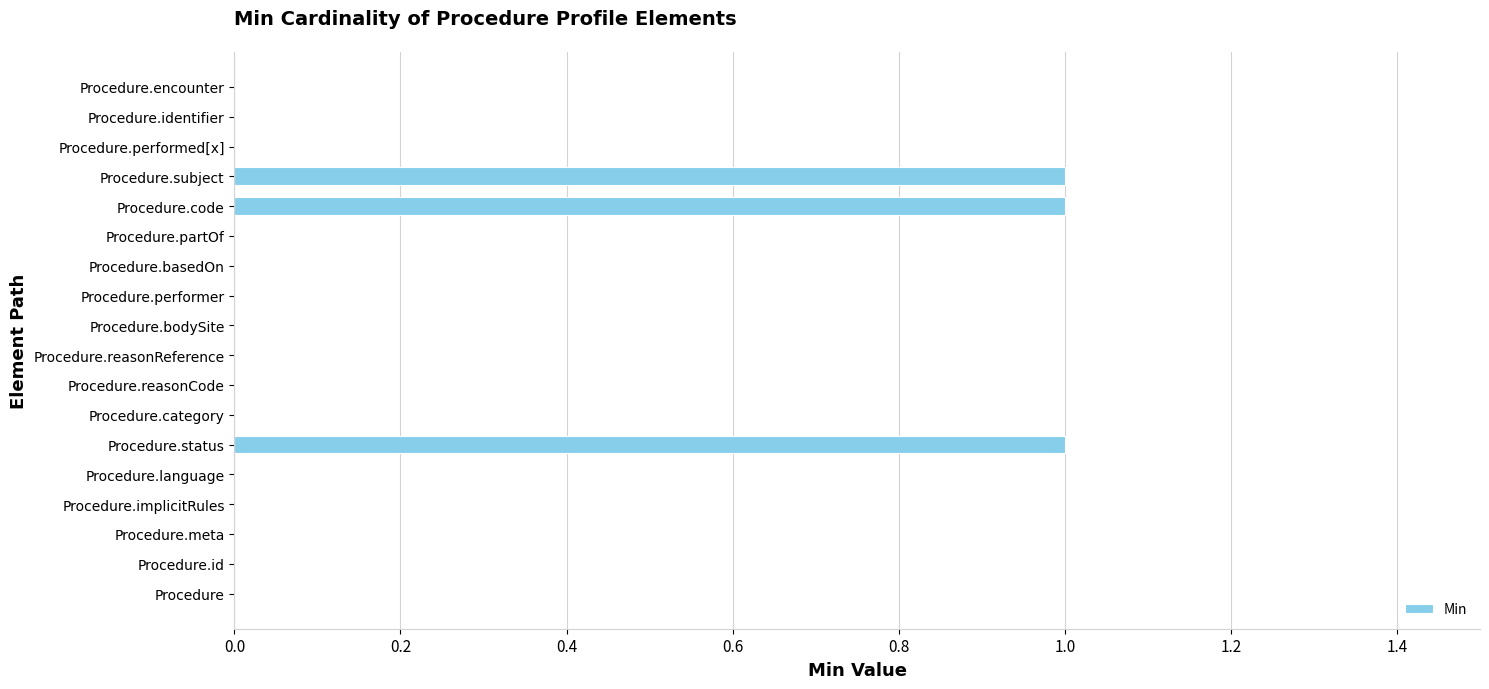

True or false: the data shows 2 at Procedure.code.

False